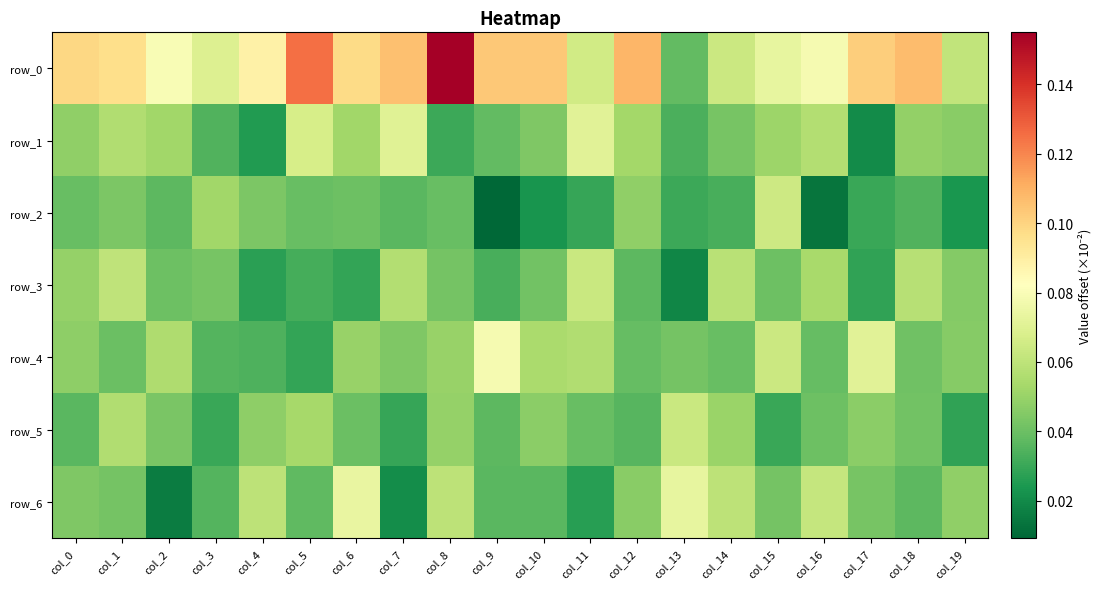

At how many categories does at least one series exceed 0?

20